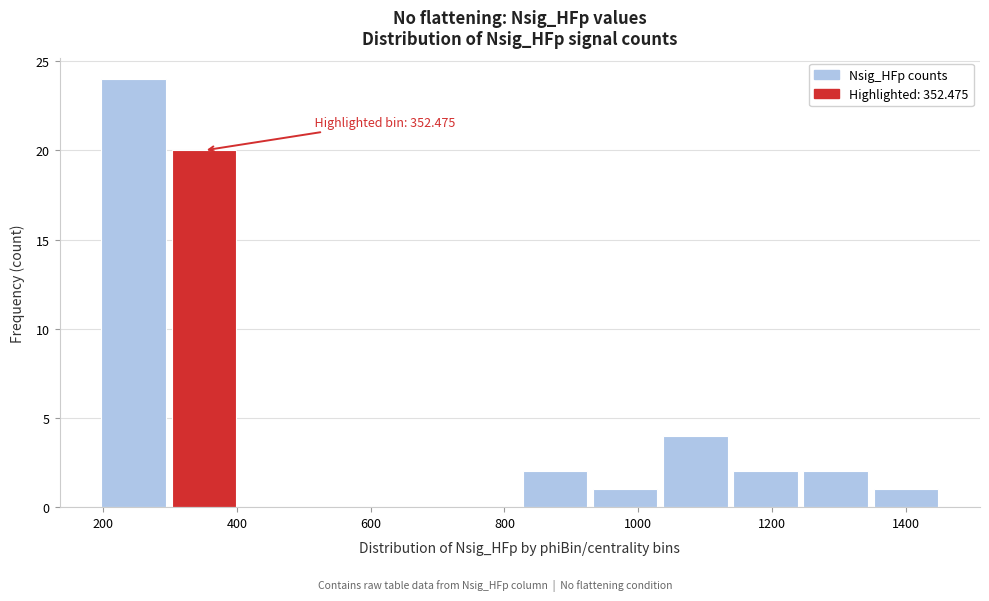

Which range on the x-axis has the tallest bar?

200 to 300